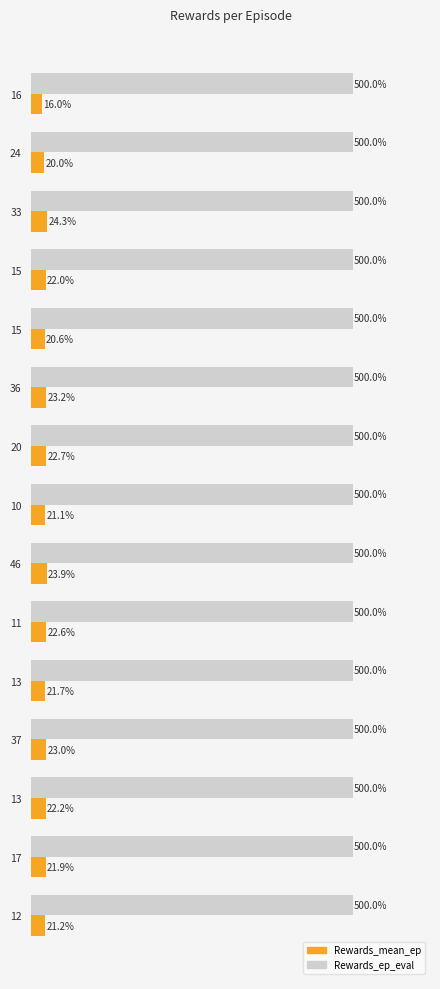

What are all the series names shown in the legend?

Rewards_mean_ep, Rewards_ep_eval